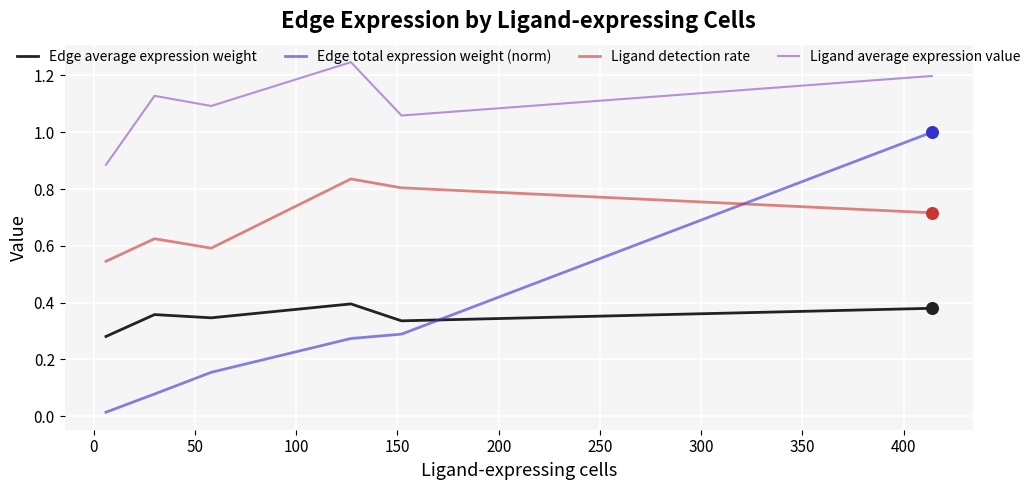

Which series has the widest spread of values?

Edge total expression weight (norm)